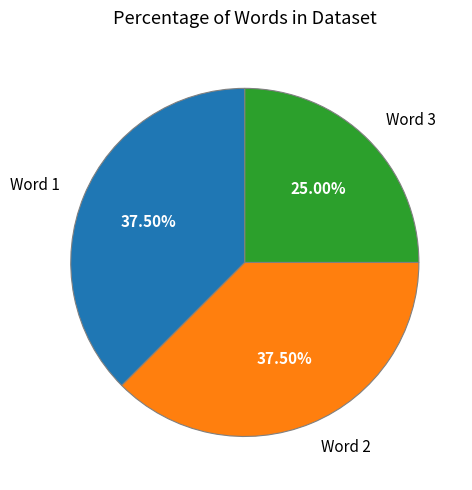

Is there a majority slice in this chart?

No